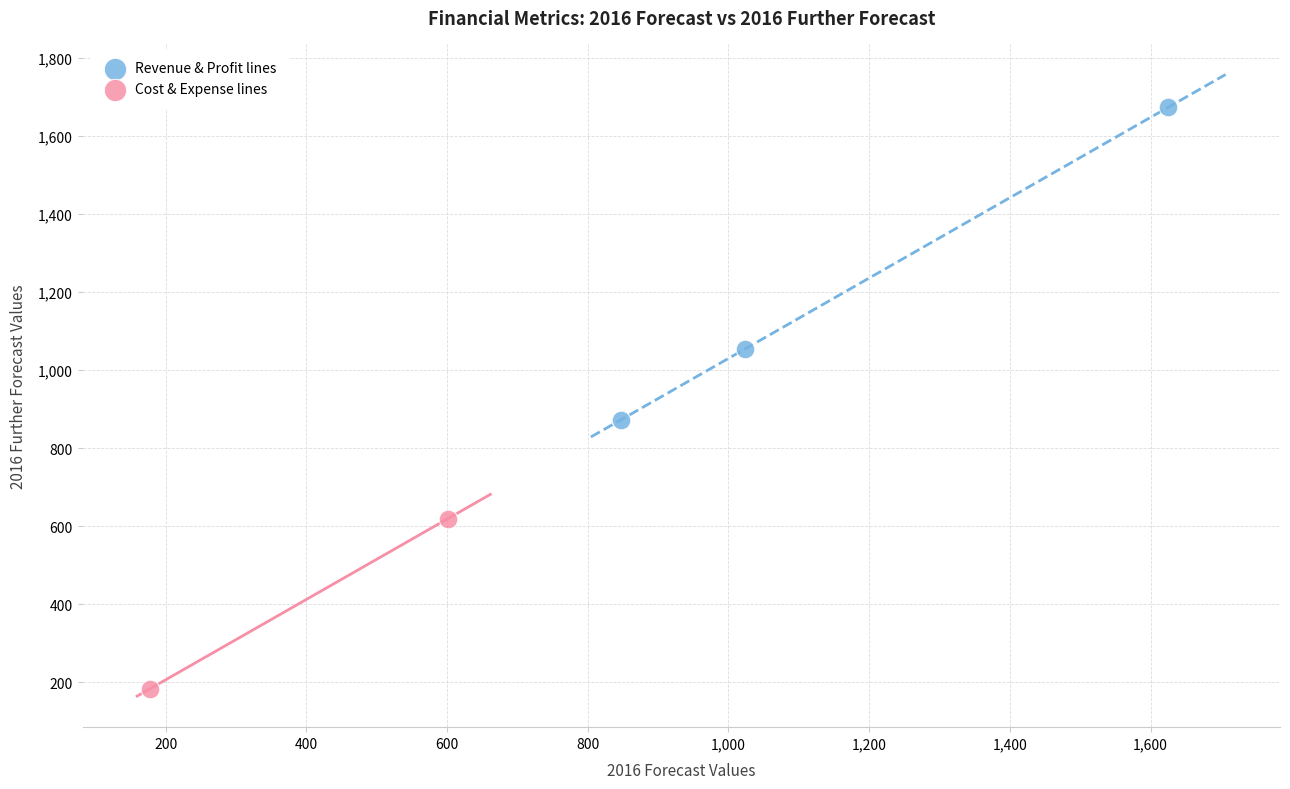

What are all the series names shown in the legend?

Revenue & Profit lines, Cost & Expense lines